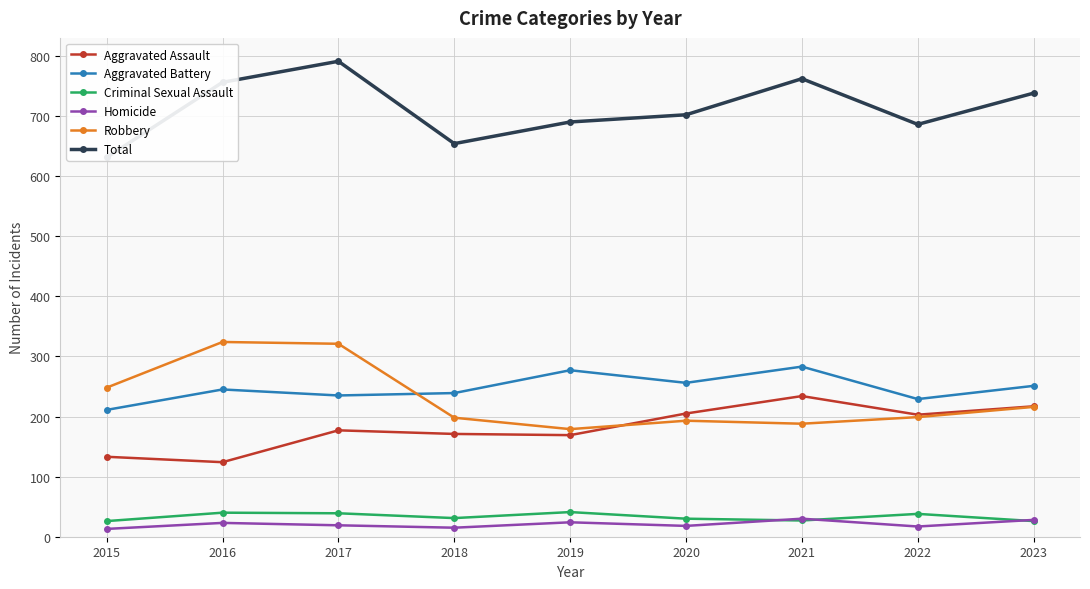

Which series has the largest total across all categories?

Total